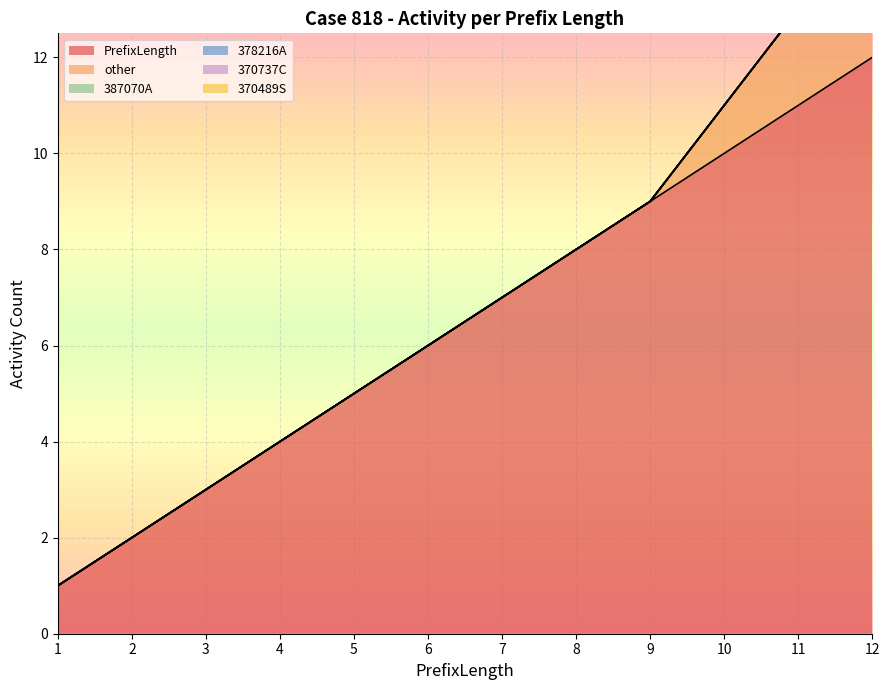

How many lines are shown in the chart?

6